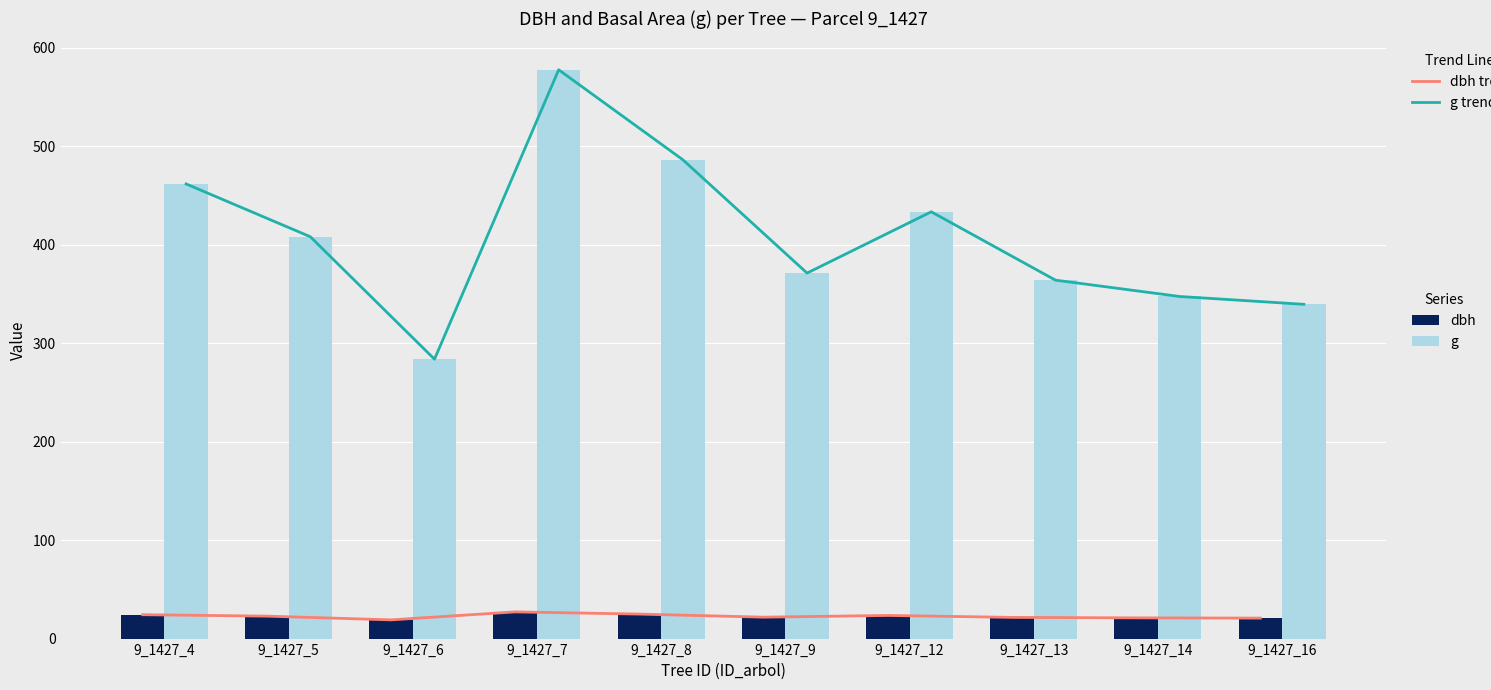

Reading right to left, transcribe all the data shown in this chart.

dbh: 20.8	21.0	21.5	23.5	21.7	24.9	27.1	19.0	22.8	24.2
g: 339.4	347.3	363.9	433.2	371.1	486.1	577.4	283.6	408.0	461.6